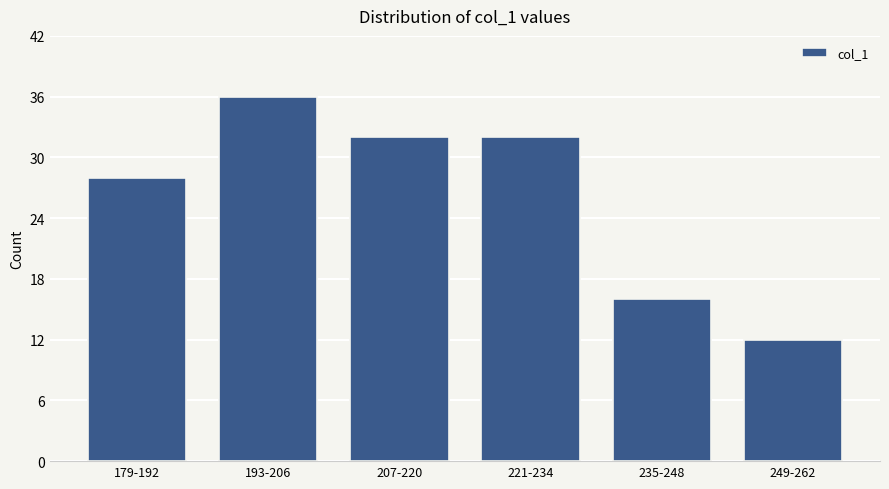

Reading left to right, transcribe all the data shown in this chart.

28	36	32	32	16	12